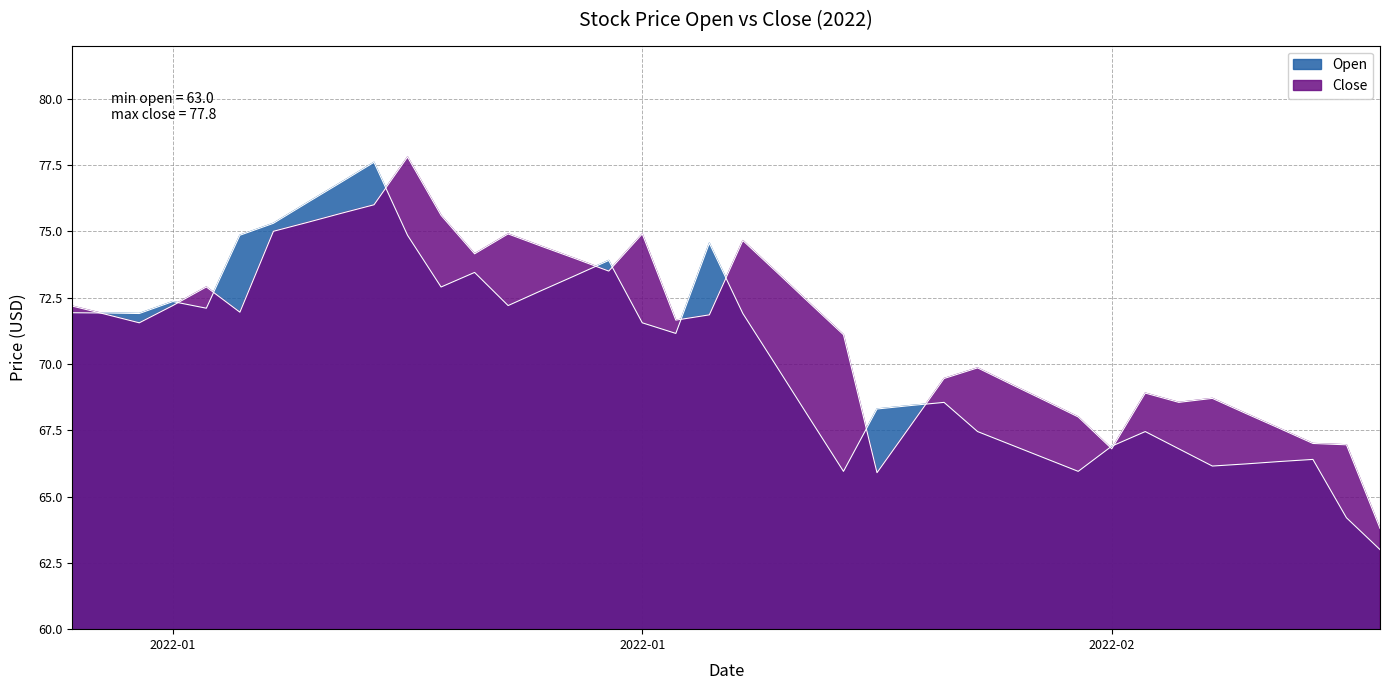

Between 2022-01-06 and 2022-01-10, which series saw the biggest shift?

Close